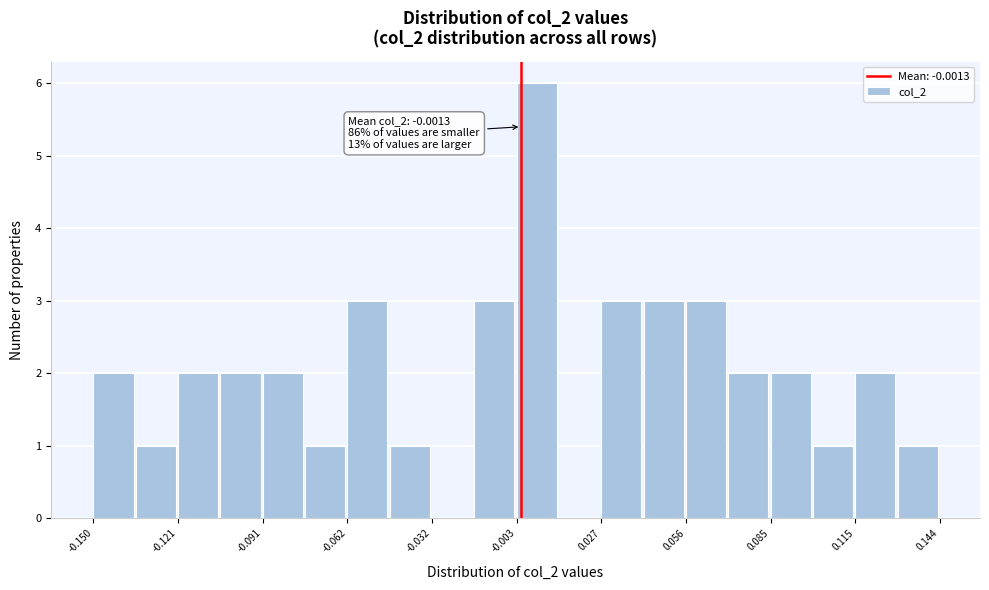

Around what value on the x-axis is the tallest bar? Give the approximate position of its centre, as read against the axis.

0.005